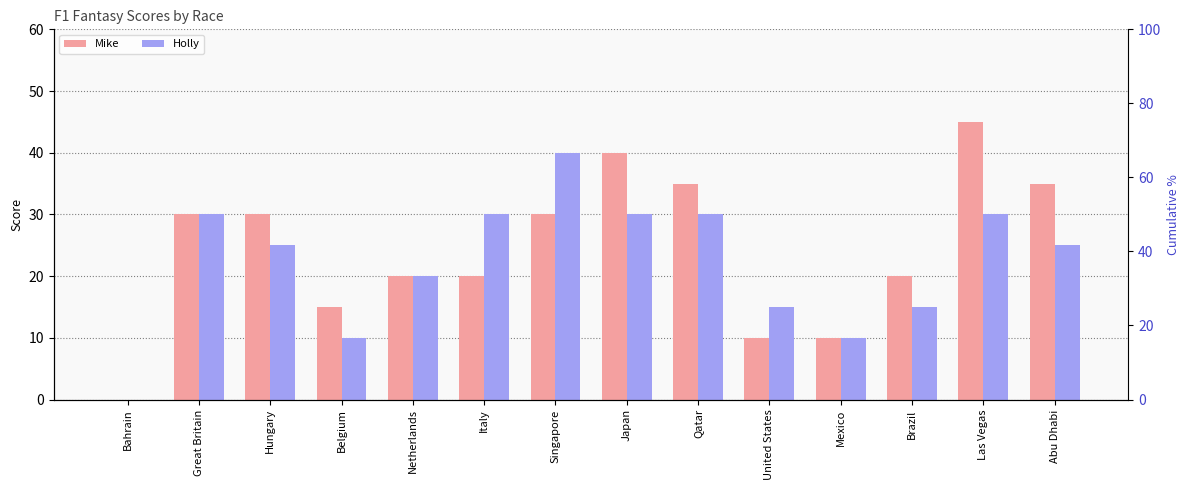

At which label does Holly reach its peak?

Singapore